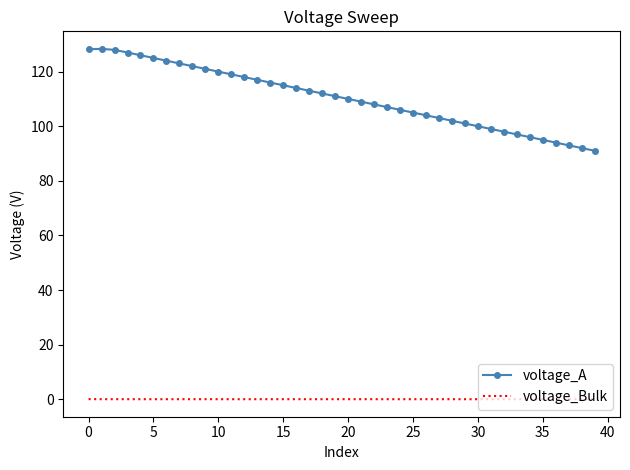

Which series has the largest total across all categories?

voltage_A